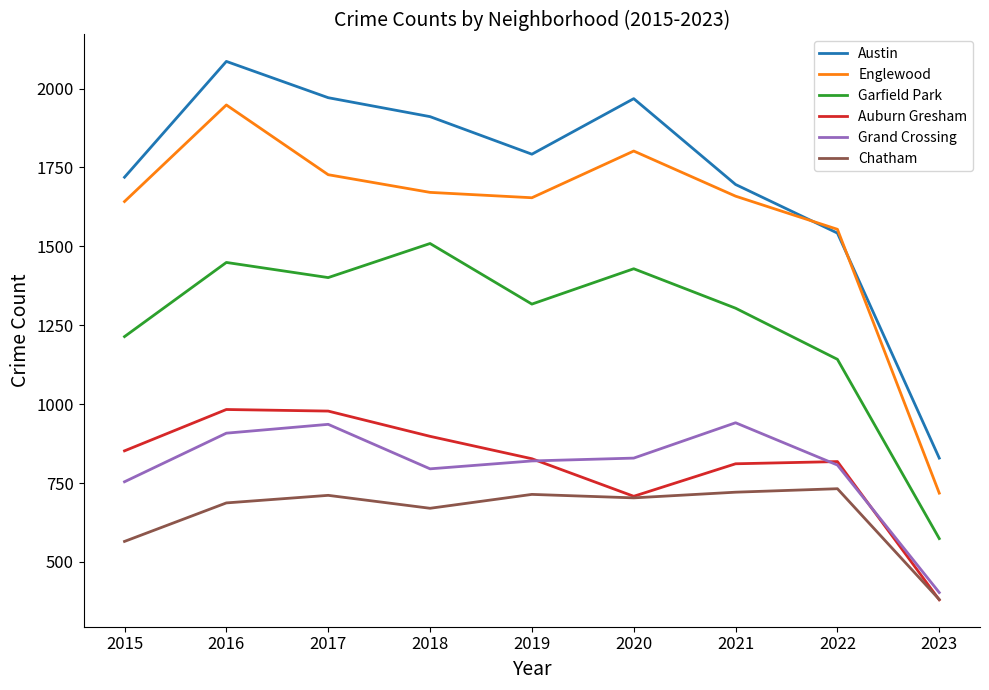

True or false: Auburn Gresham and Garfield Park intersect in this chart.

False